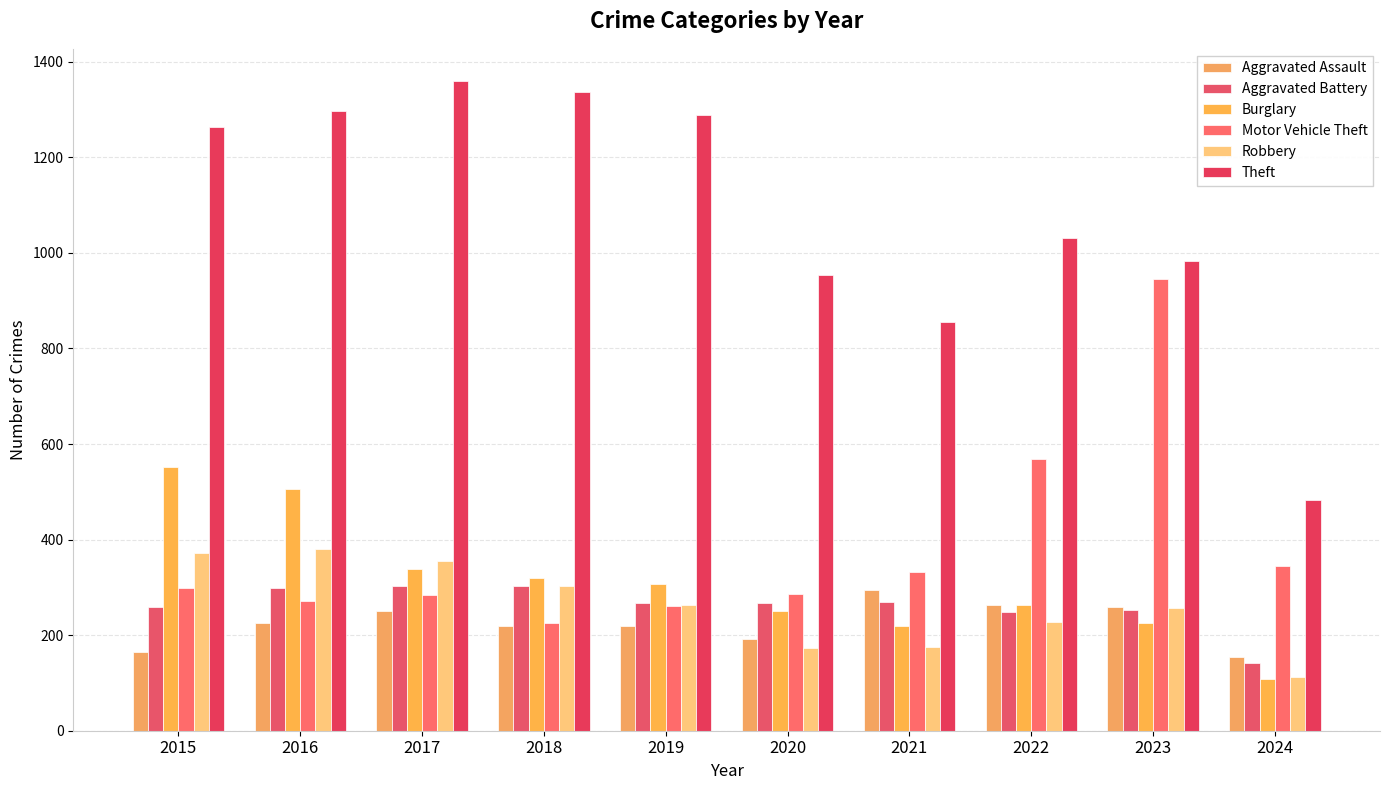

How many data points in Theft are less than 1263?

5